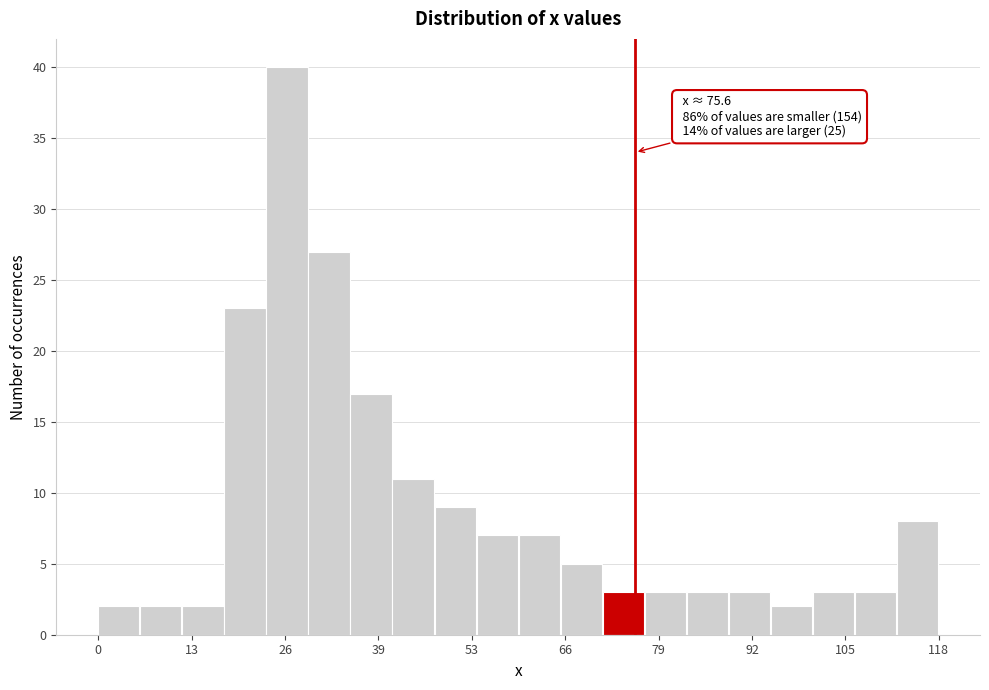

Read against the x-axis, roughly where is the centre of the tallest bar?

26